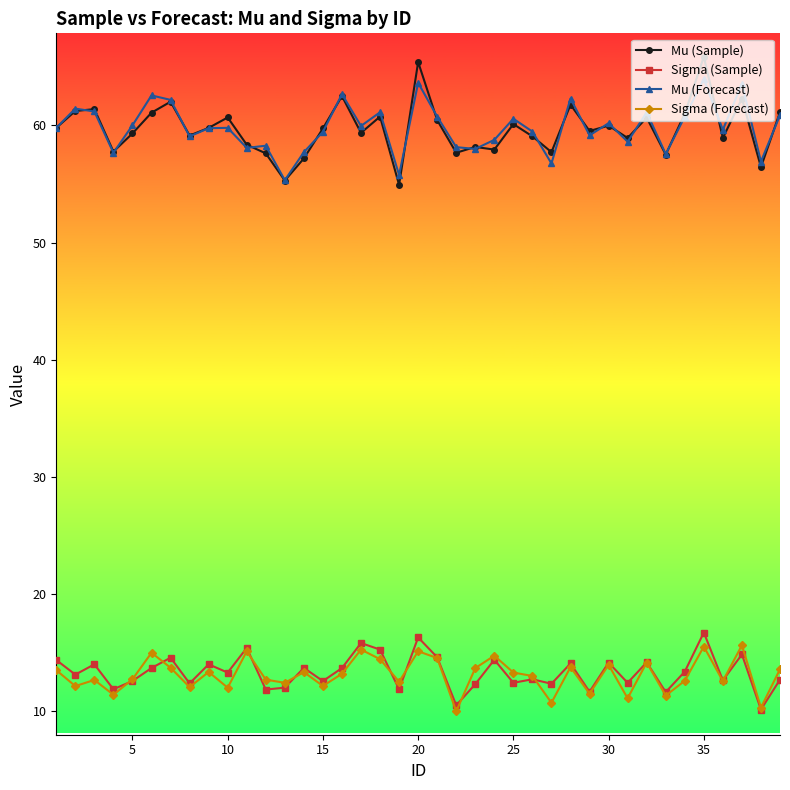

What is the value of the Mu (Sample) point at the 13th from the left?

55.3